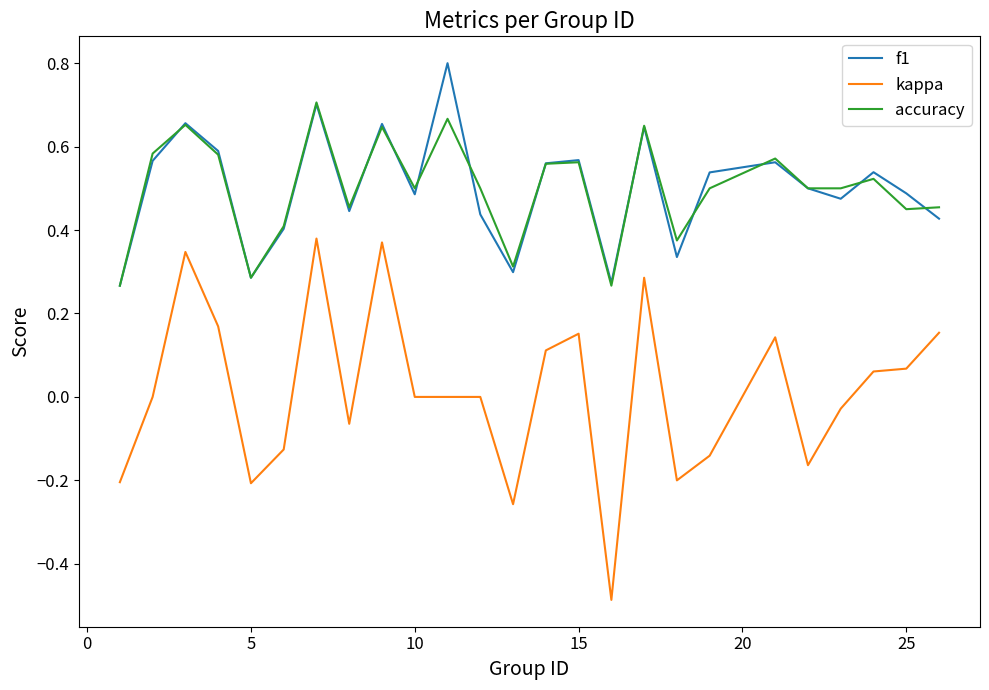

What is the greatest value displayed?

0.8